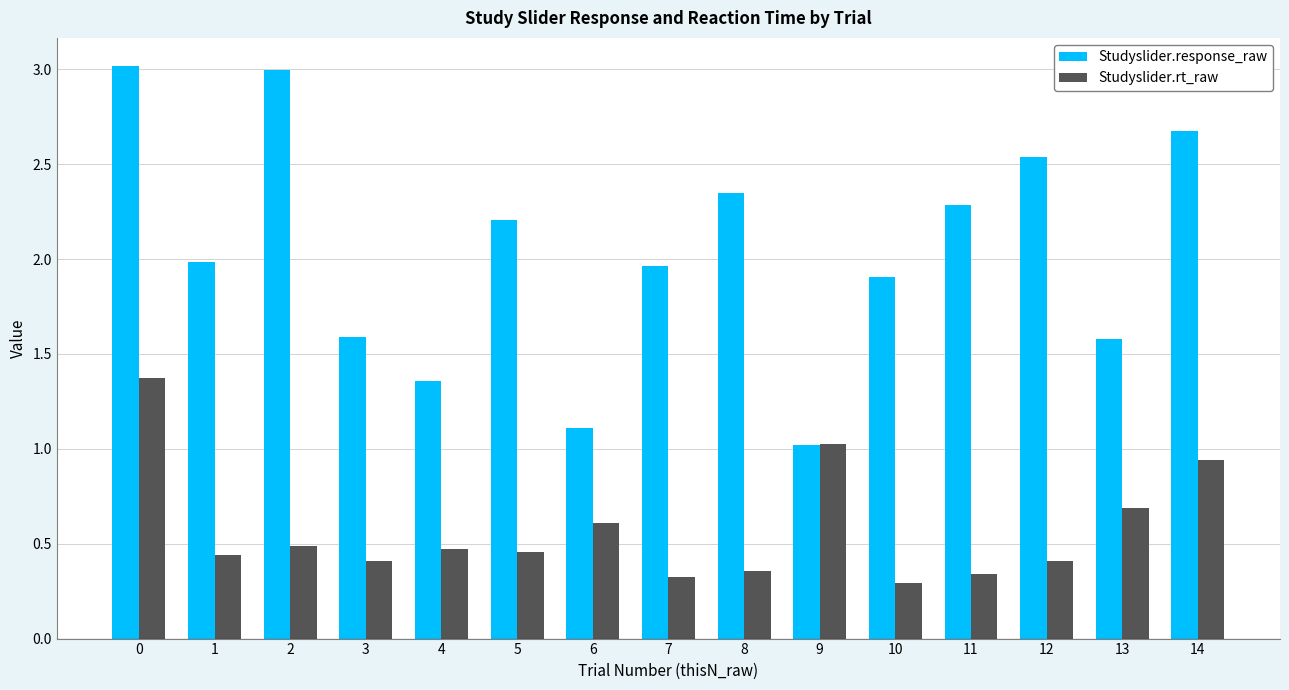

True or false: Studyslider.rt_raw has a value of 0.6 at 3.

False